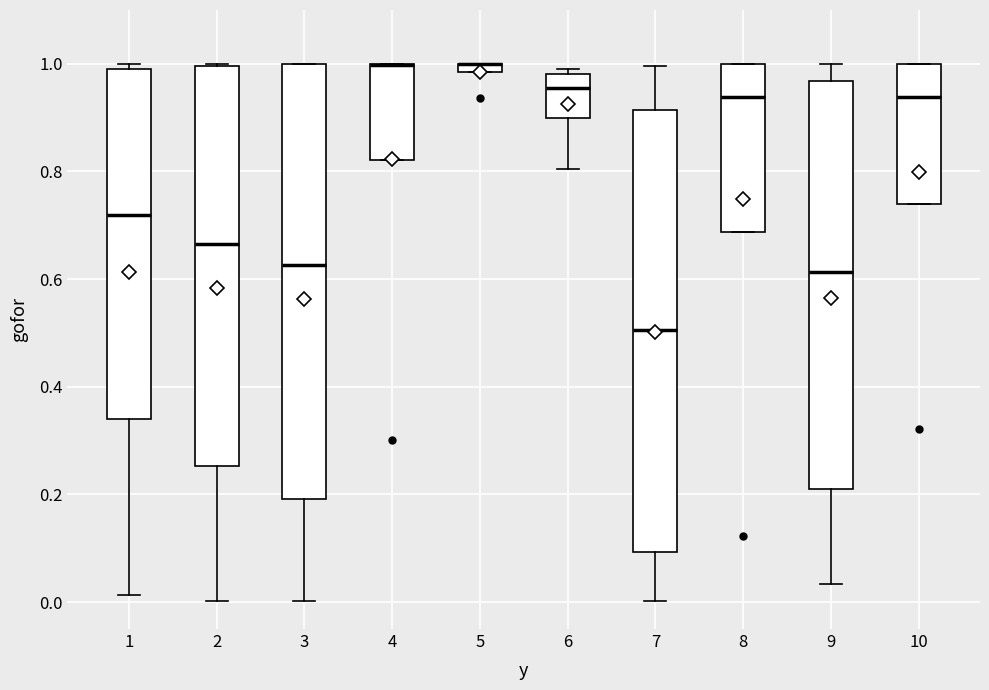

Where is the upper edge of the box at x = 8 on the y-axis? The values are not printed on the chart, so give them approximately, as read against the axis.

1.00